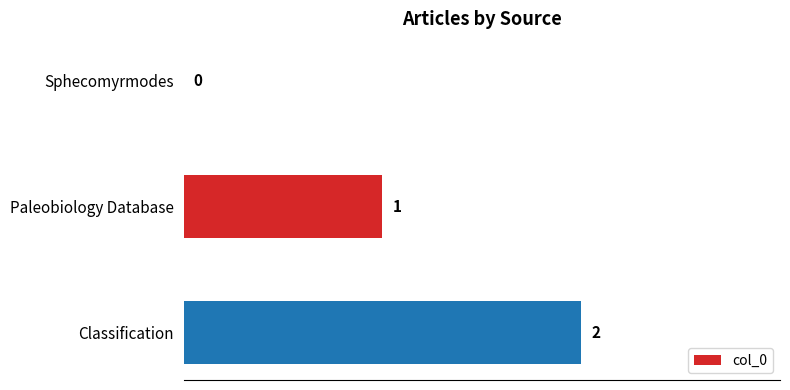

At which category does the chart reach its peak across all series?

Classification